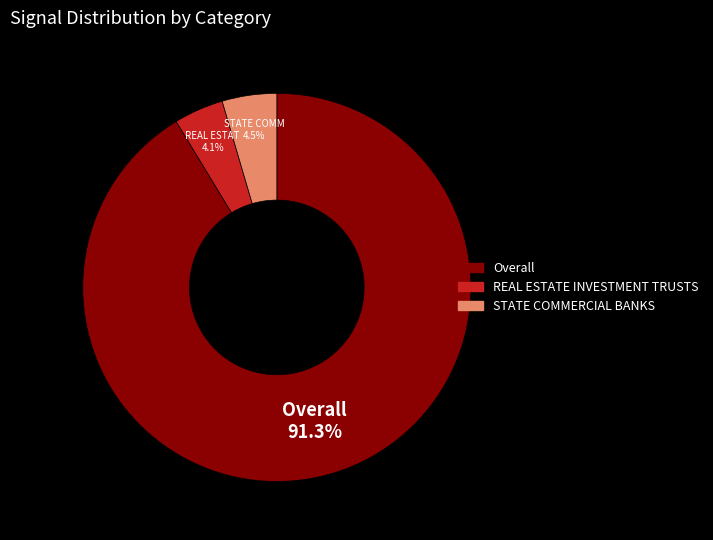

Does Overall account for over 50% of the chart?

Yes